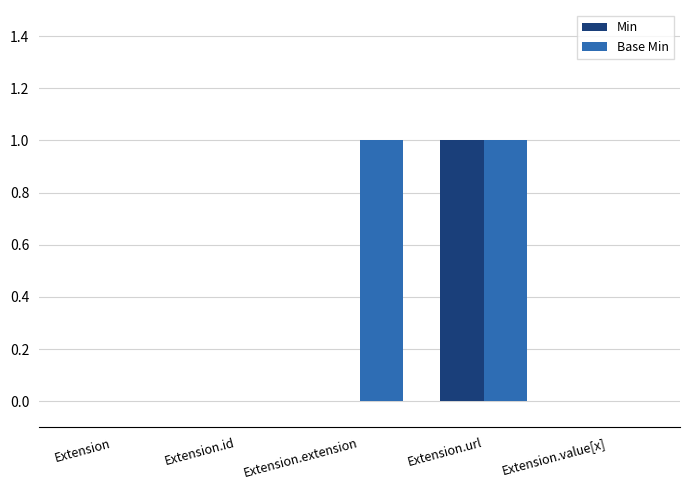

What are all the series names shown in the legend?

Min, Base Min